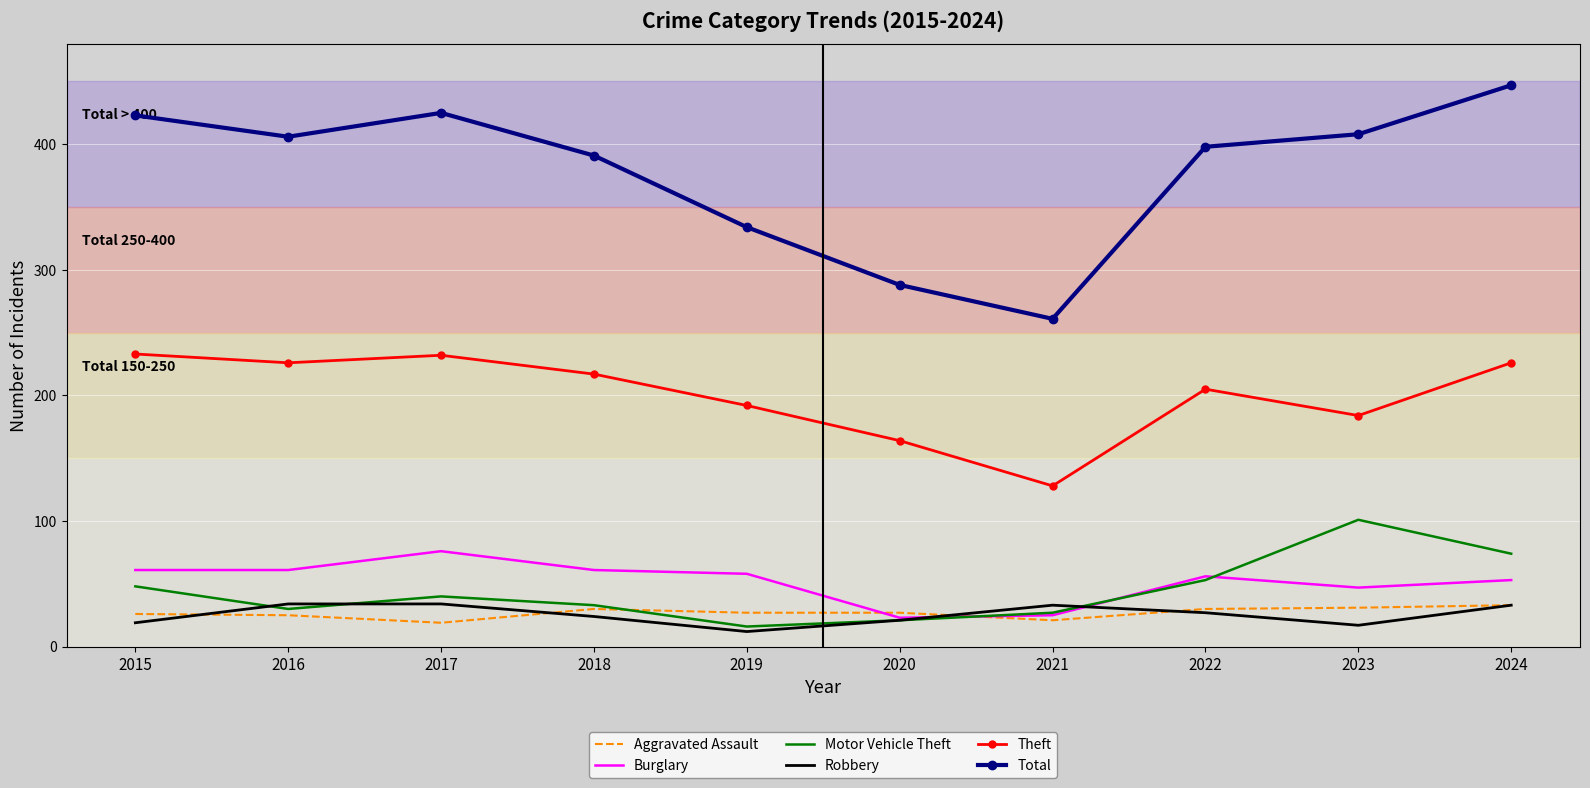

What is the total value across all series at 2023?

788